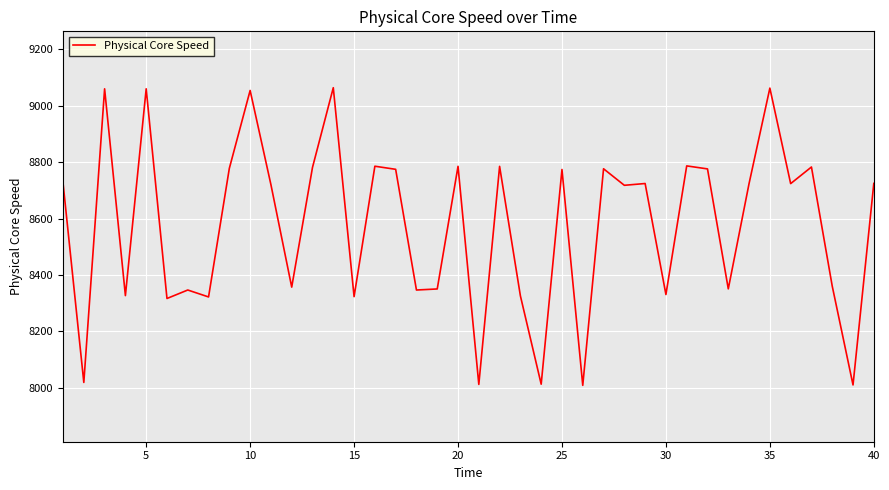

What is the difference between the maximum and minimum values?

1056.0